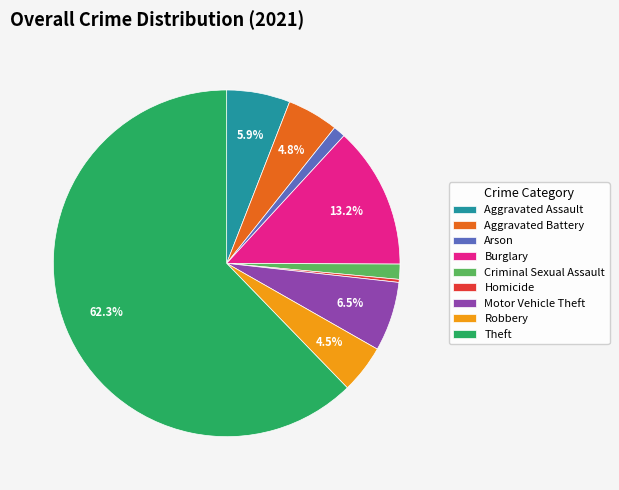

Is there any slice that represents more than half of the pie?

Yes